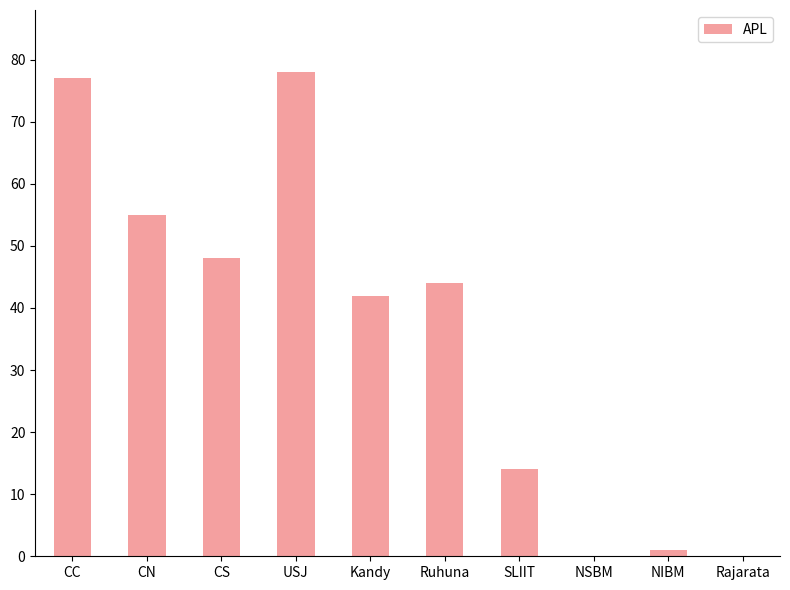

True or false: the data shows 31 at USJ.

False